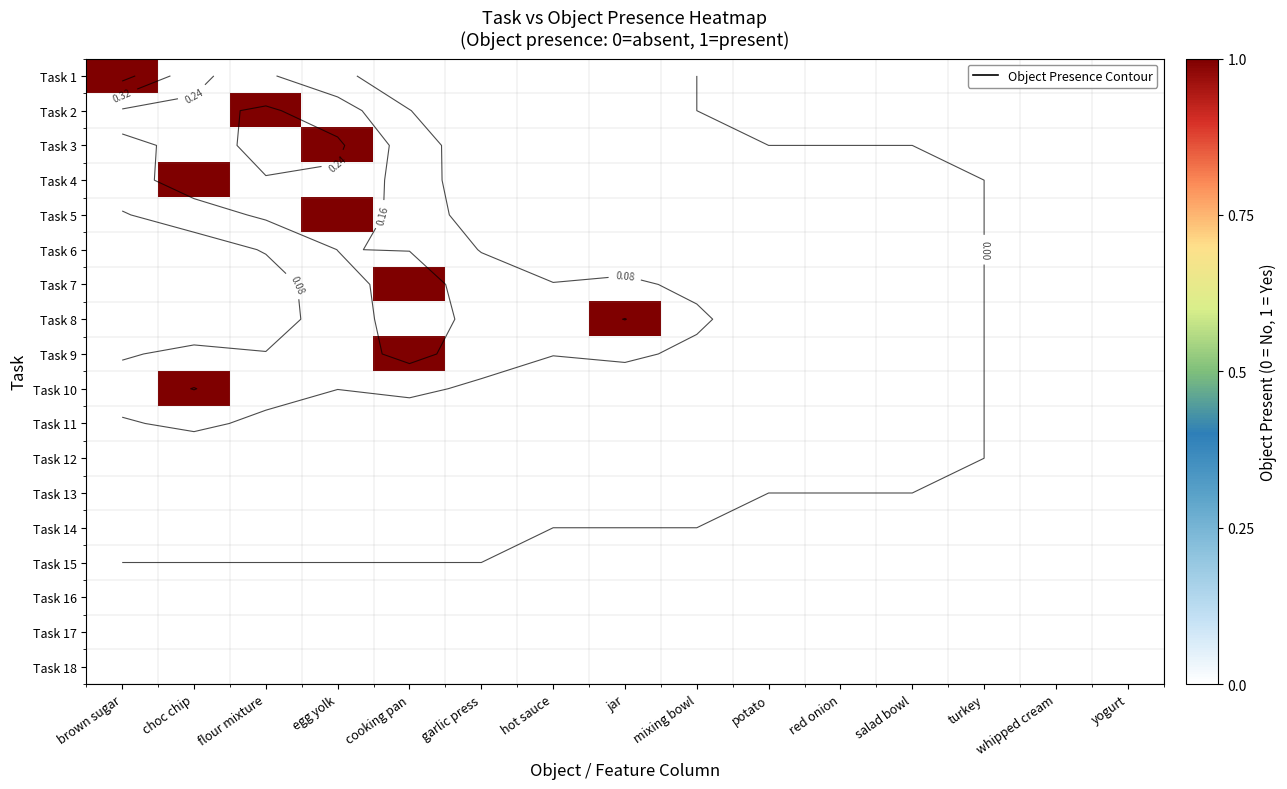

Count the number of data series in this chart.

18